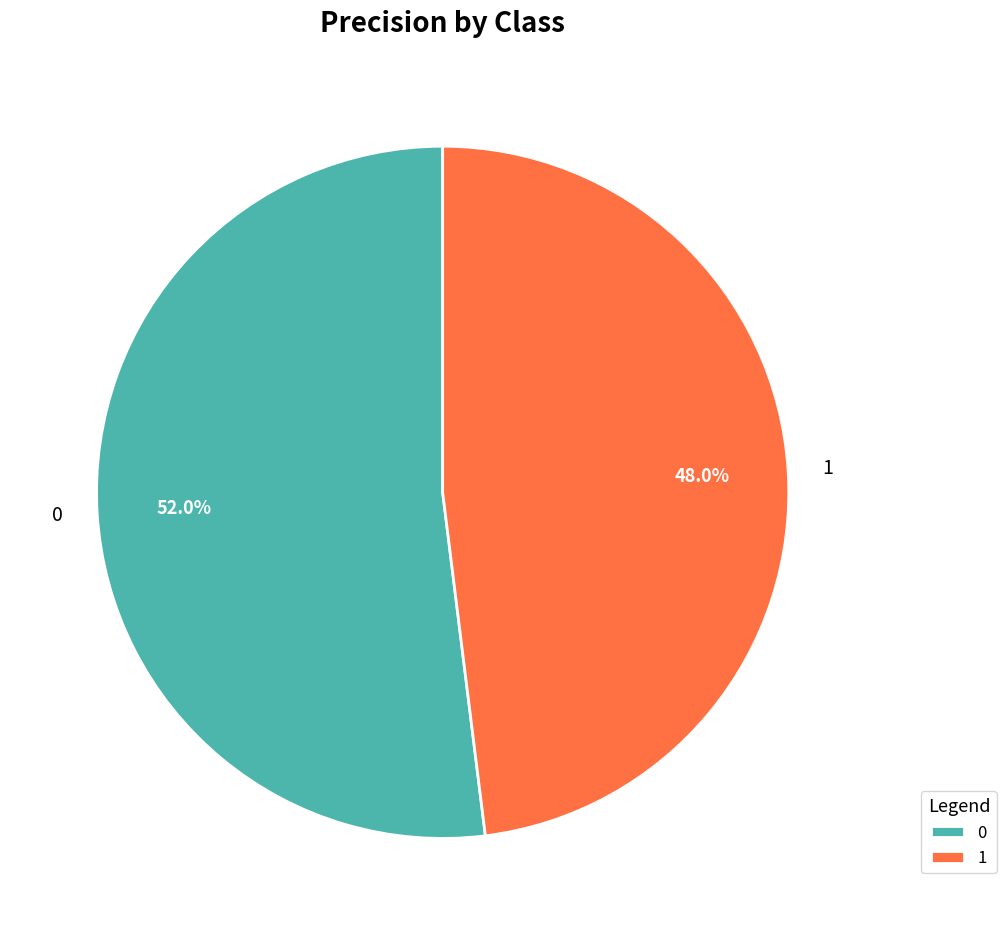

How many slices are in this pie chart?

2